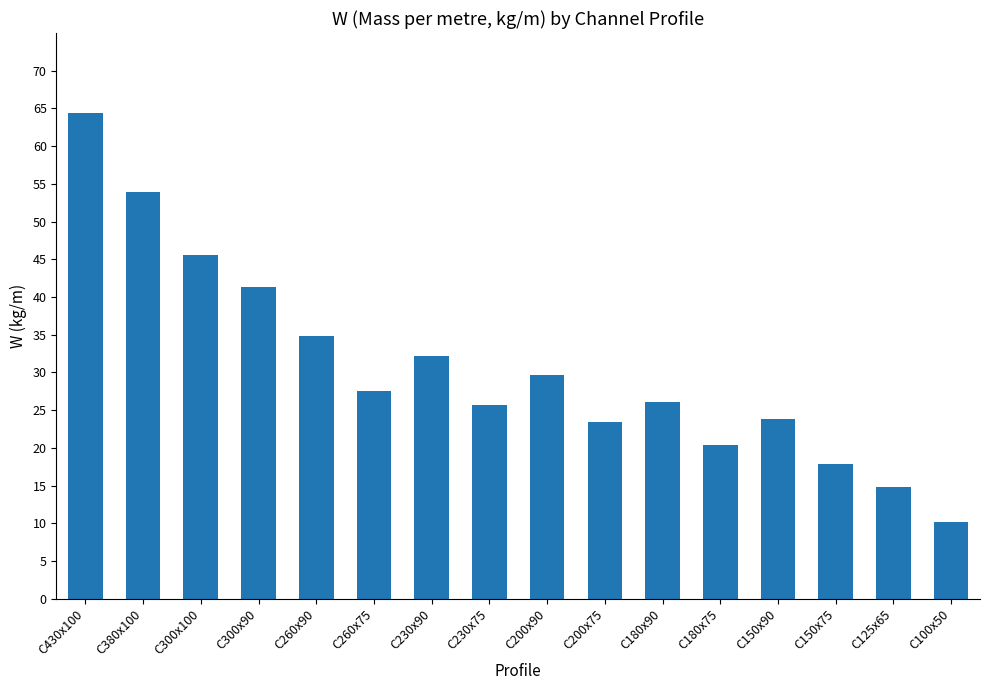

What is the sum of the values at C125x65 and C260x90?

49.6